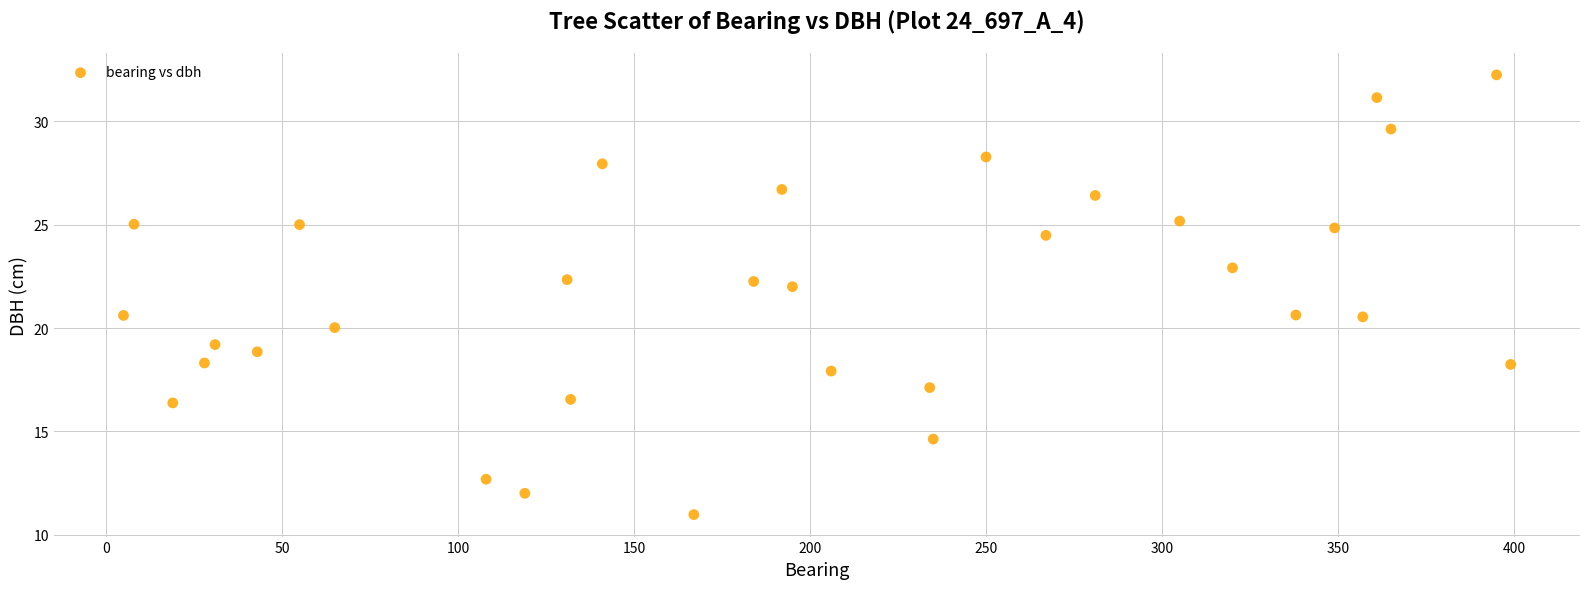

What is the range of X values (max minus min)?

394.0